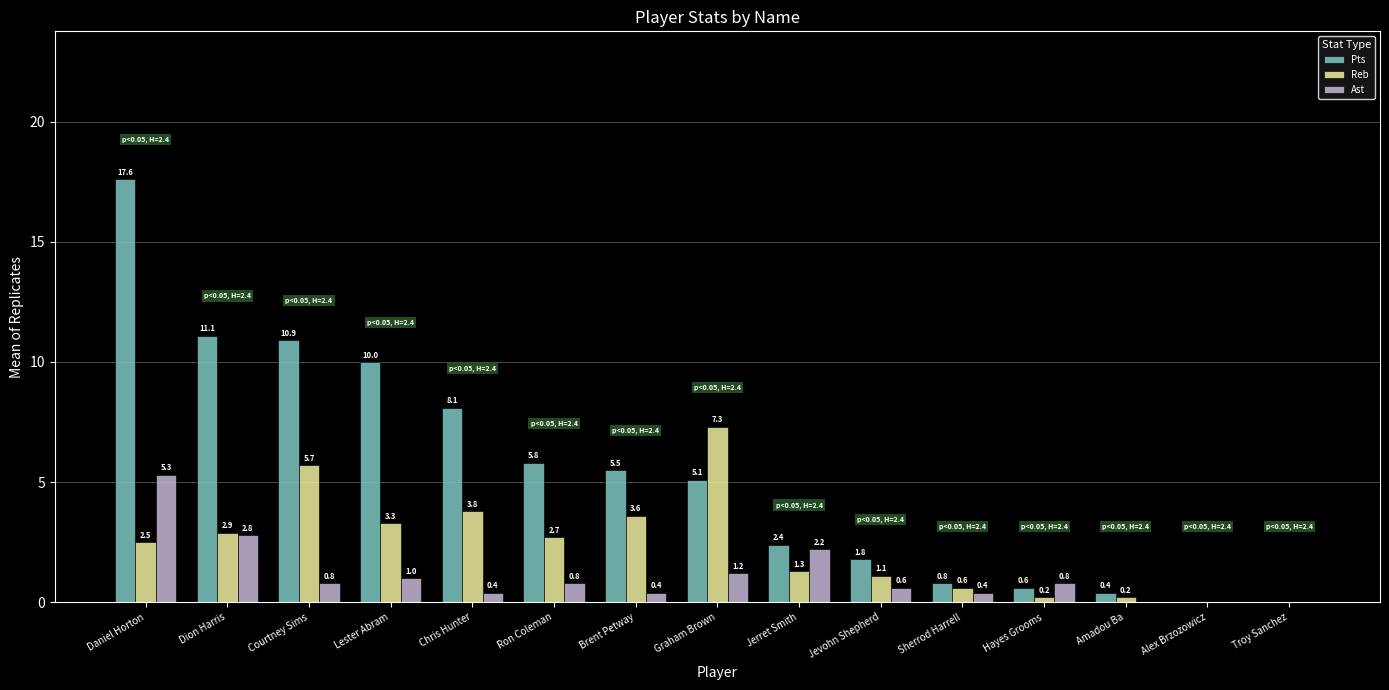

At which label is Pts closest to 8?

Chris Hunter